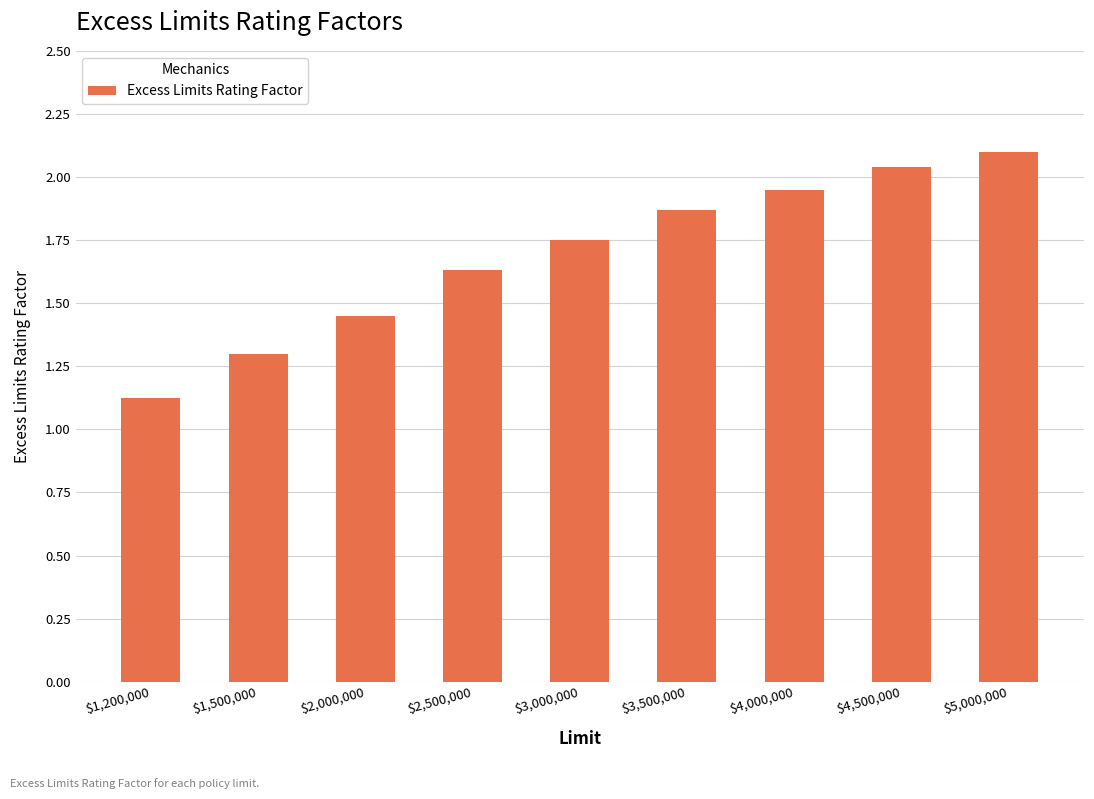

List the labels in order of value, largest first.

$5,000,000, $4,500,000, $4,000,000, $3,500,000, $3,000,000, $2,500,000, $2,000,000, $1,500,000, $1,200,000